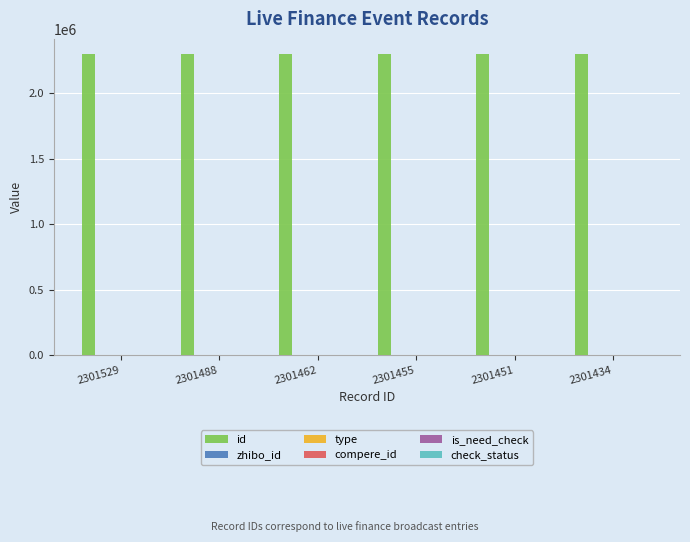

What is the greatest value displayed?

2301529